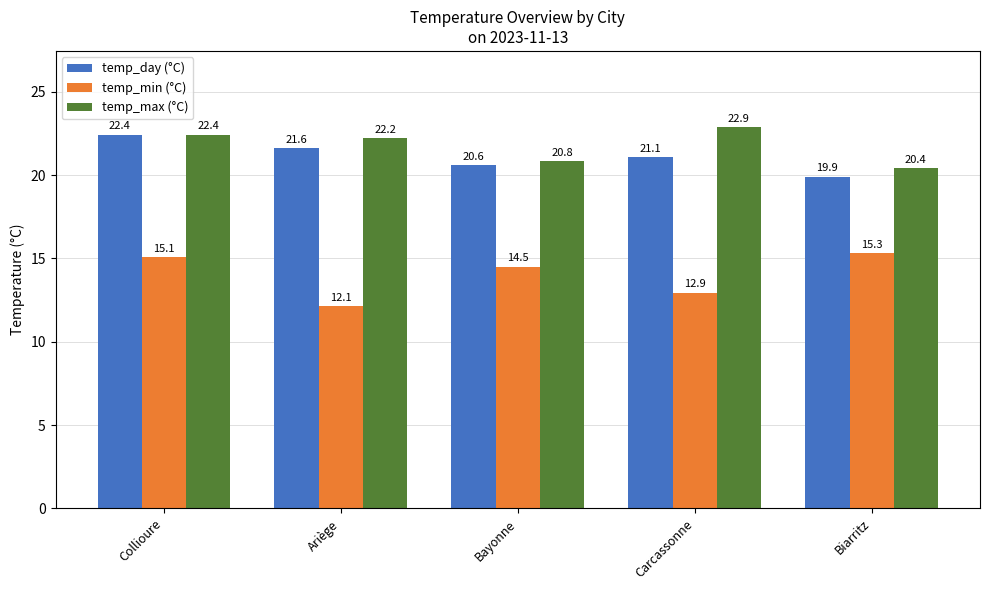

What value does the temp_max (°C) series have at Carcassonne?

22.9